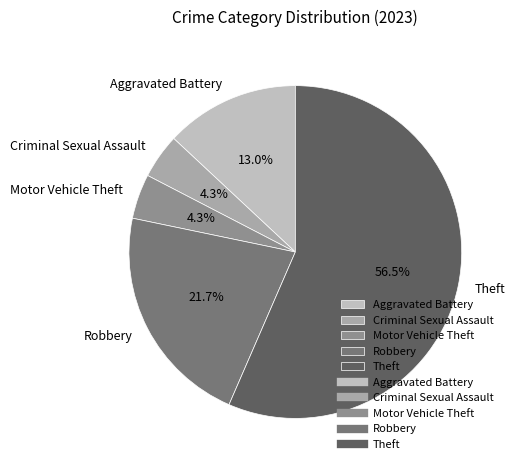

To the nearest percent, what is the difference between the largest and smallest slice percentages?

52%